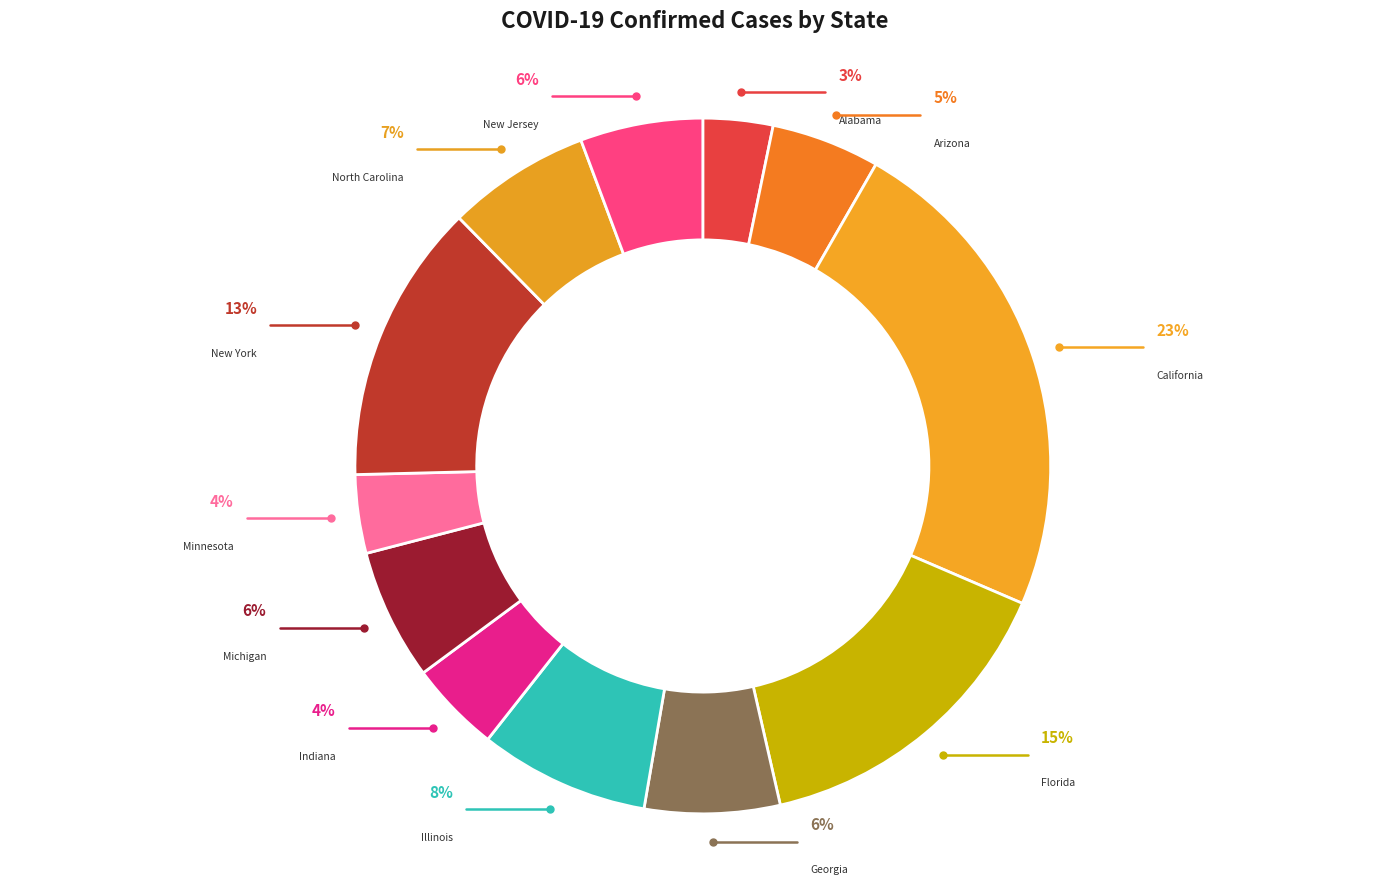

Between Georgia and Alabama, which is larger?

Georgia